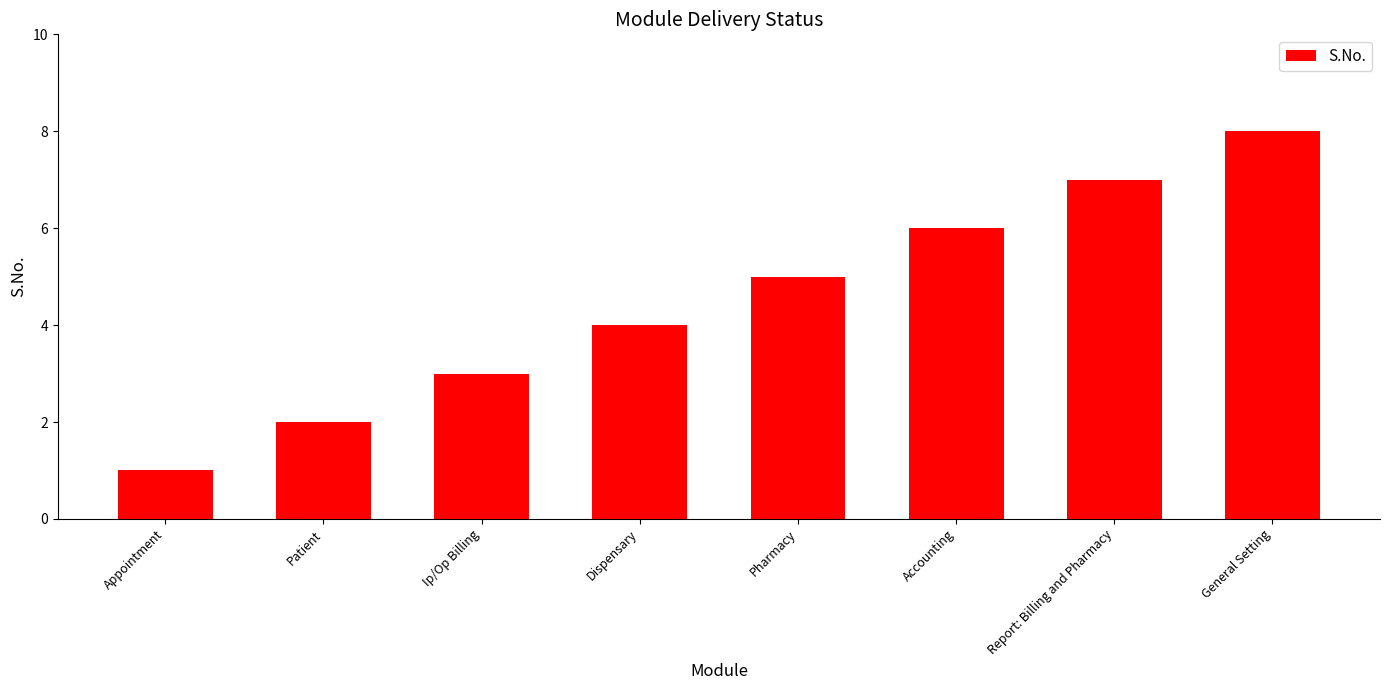

What is the sum of all values?

36